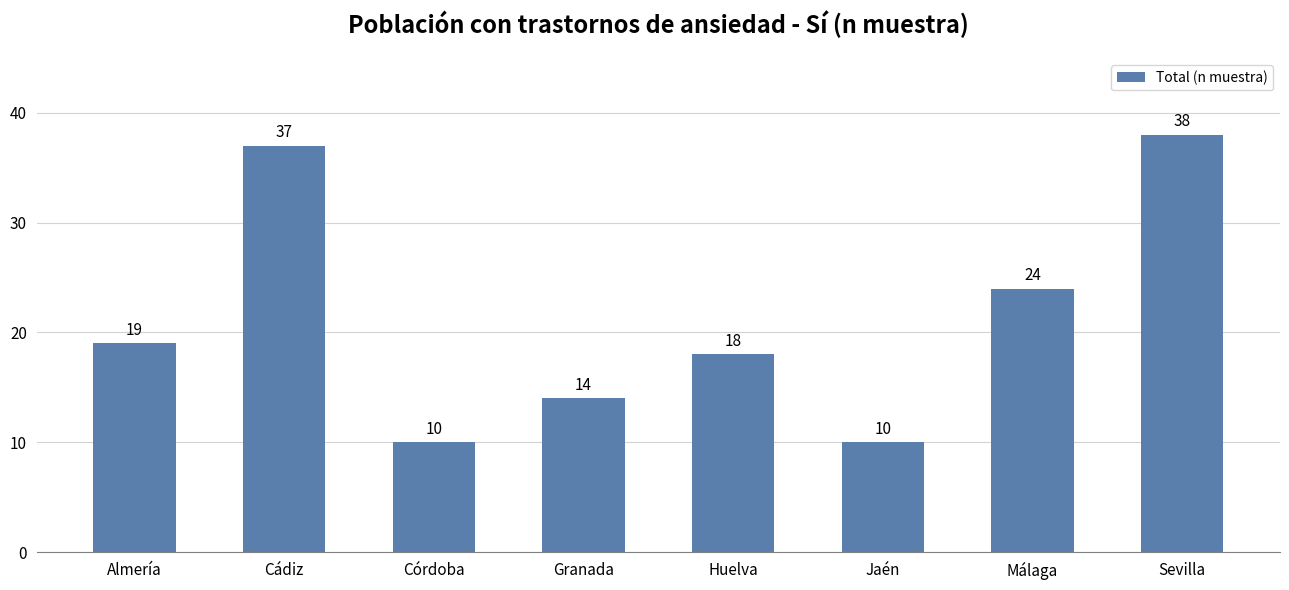

Count the number of data series in this chart.

1